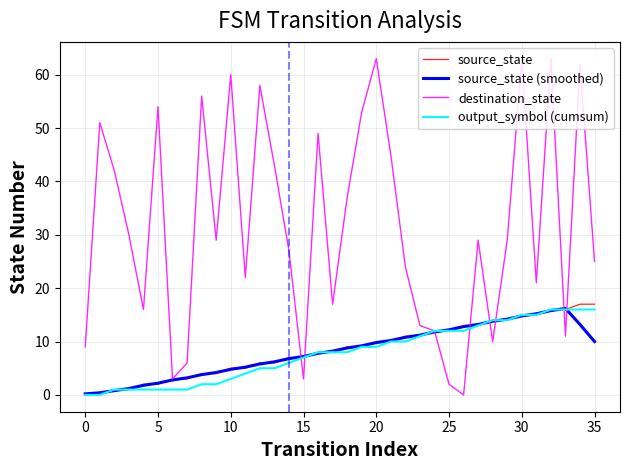

In destination_state, how many points are lower than both neighbors (excluding endpoints)?

10